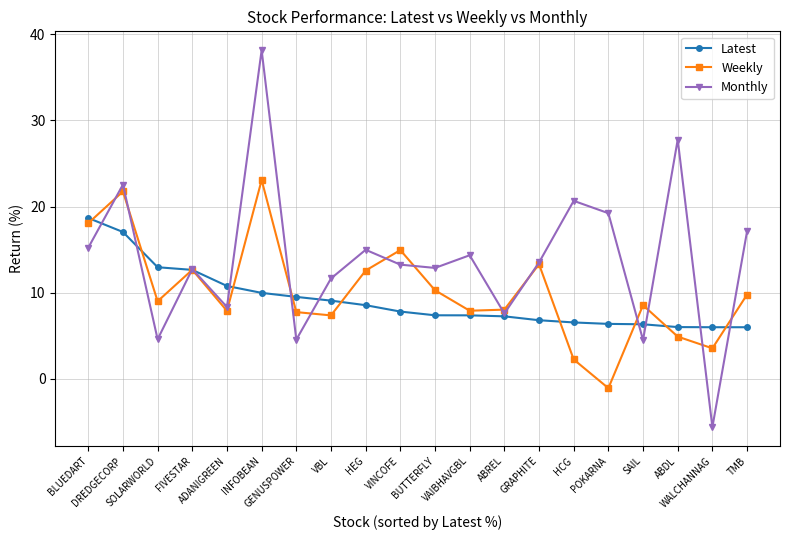

What is the spread (max minus min) of values at SOLARWORLD?

8.4